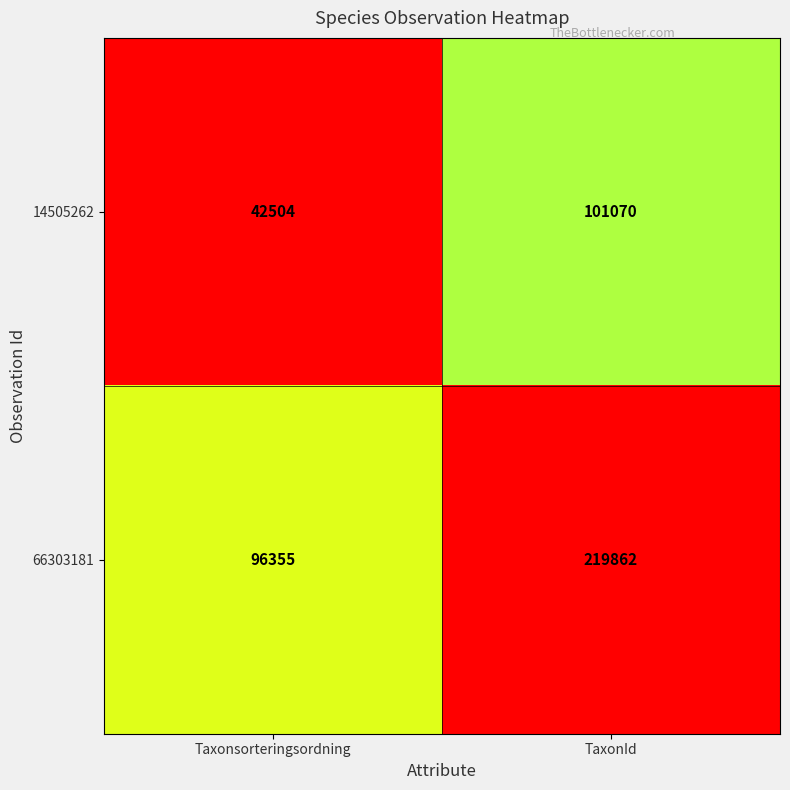

What is the difference between the maximum and minimum values in the 66303181 series?

123507